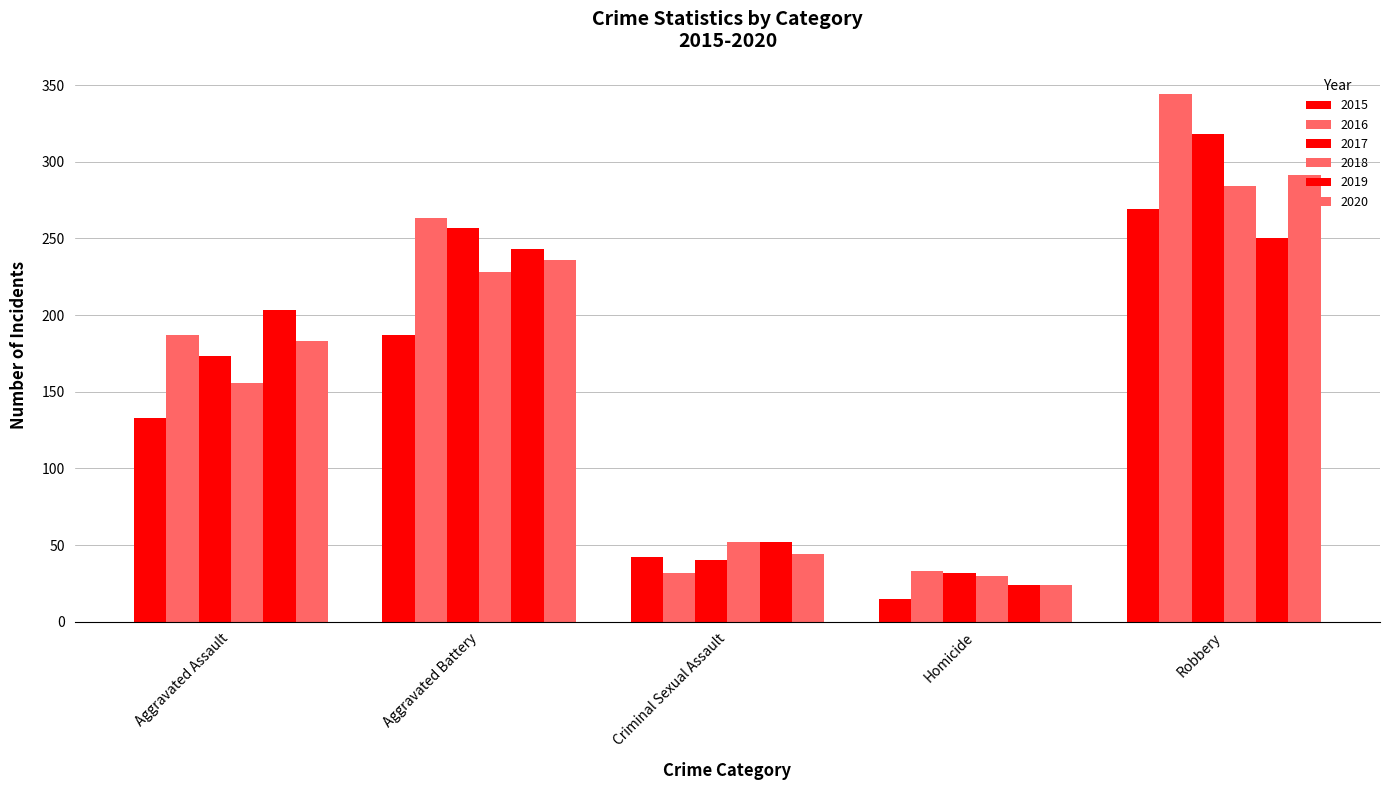

Are the bars horizontal?

No